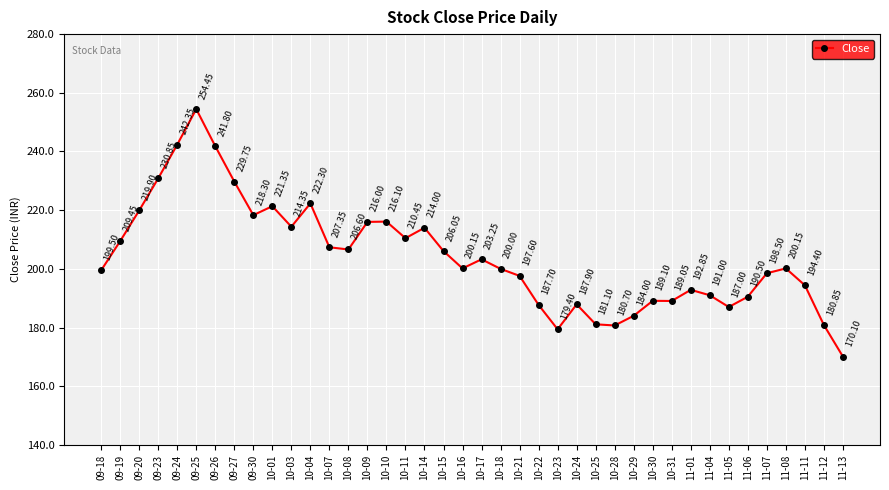

Which category has the highest value across all series?

09-25